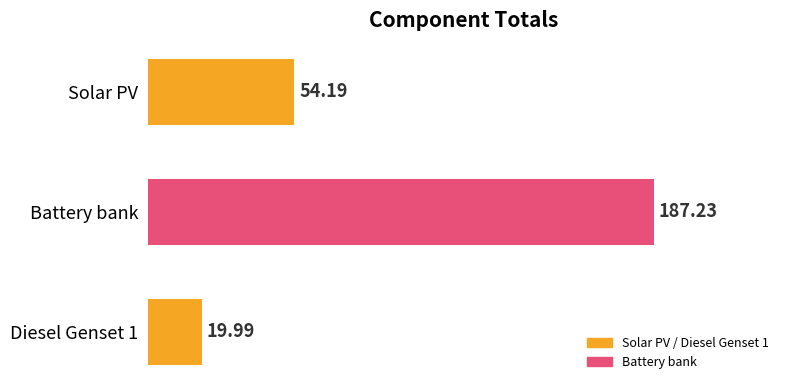

What is the sum of the values at Solar PV and Diesel Genset 1?

74.2